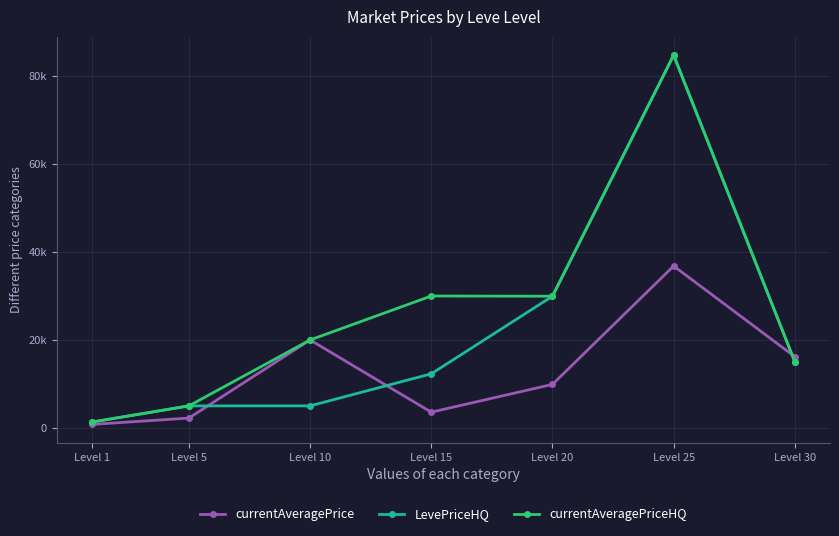

Where is the first local maximum for currentAveragePriceHQ?

Level 15